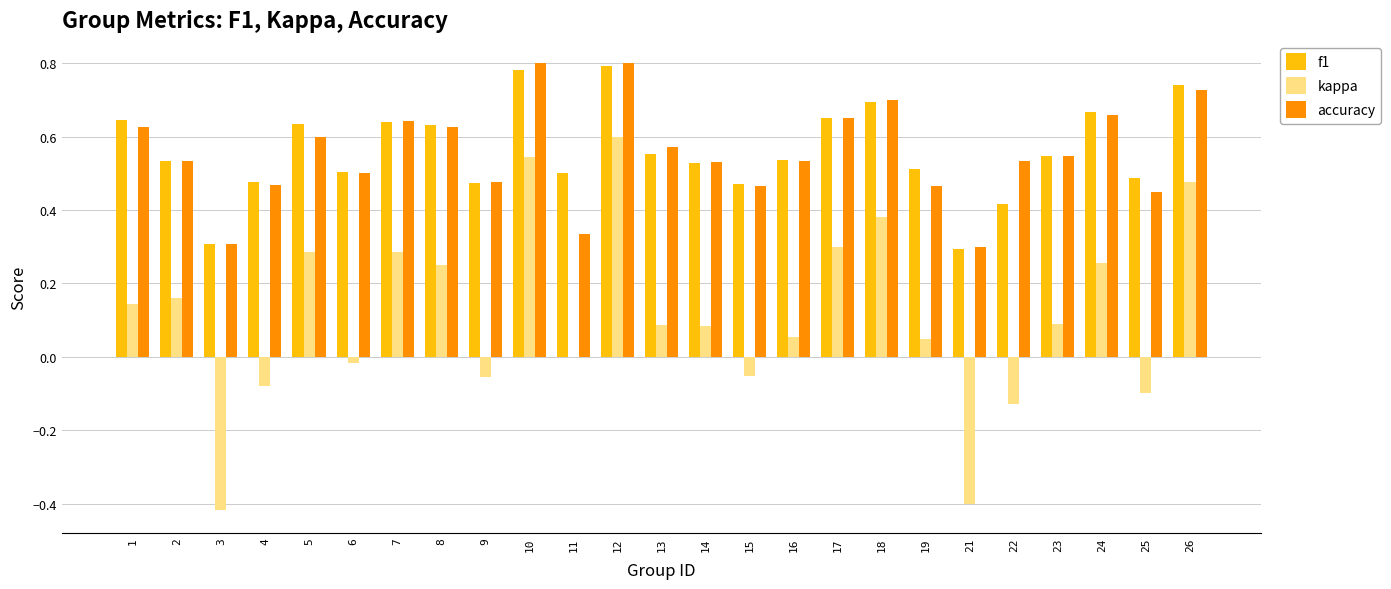

How many groups of bars are there?

25